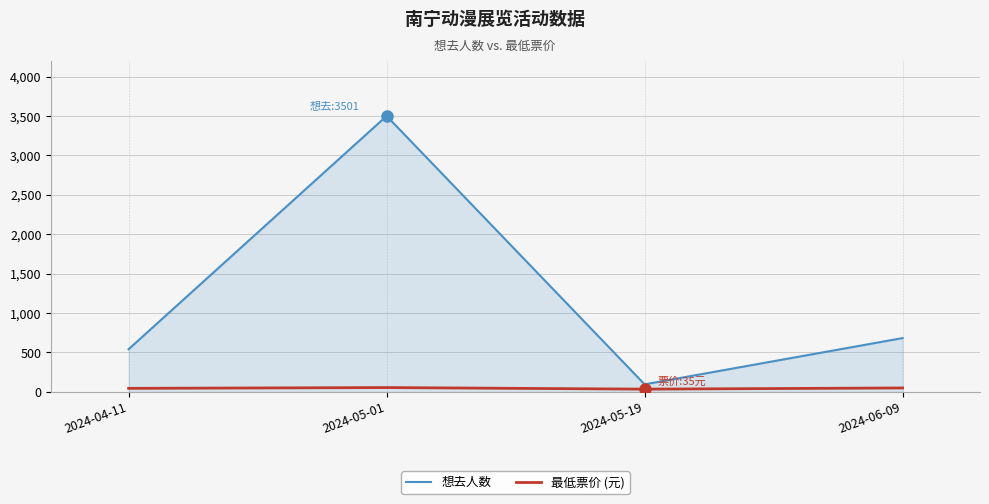

Which series changed the most between 2024-04-11 and 2024-05-01?

想去人数